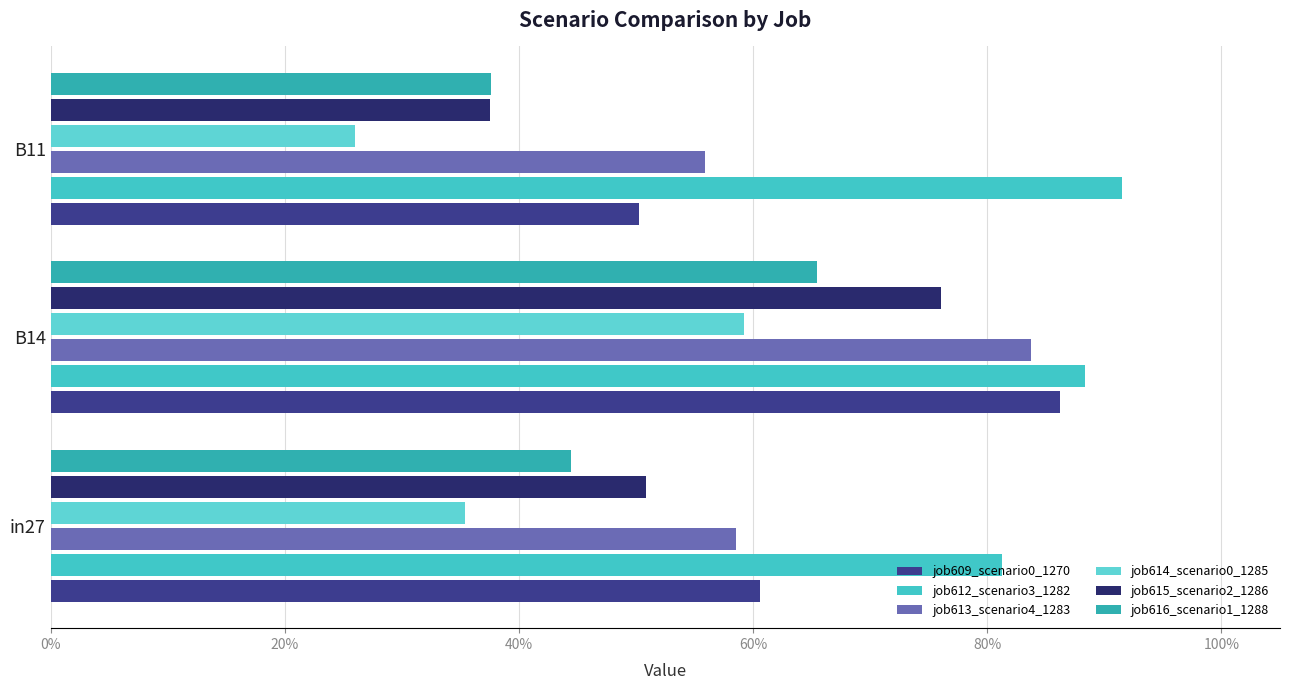

Which series has the largest range (max minus min)?

job615_scenario2_1286